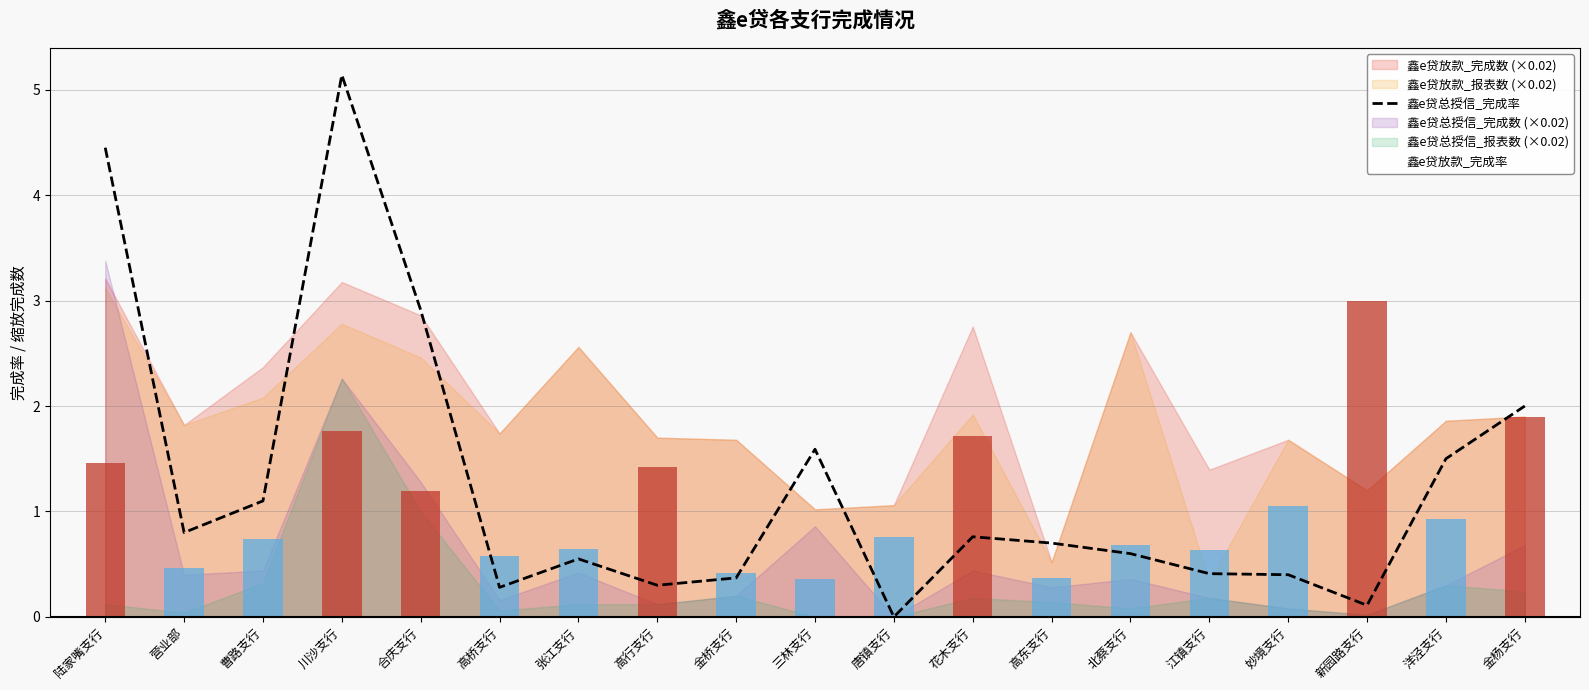

What is the ratio of the value at 高桥支行 to the value at 陆家嘴支行?

0.1